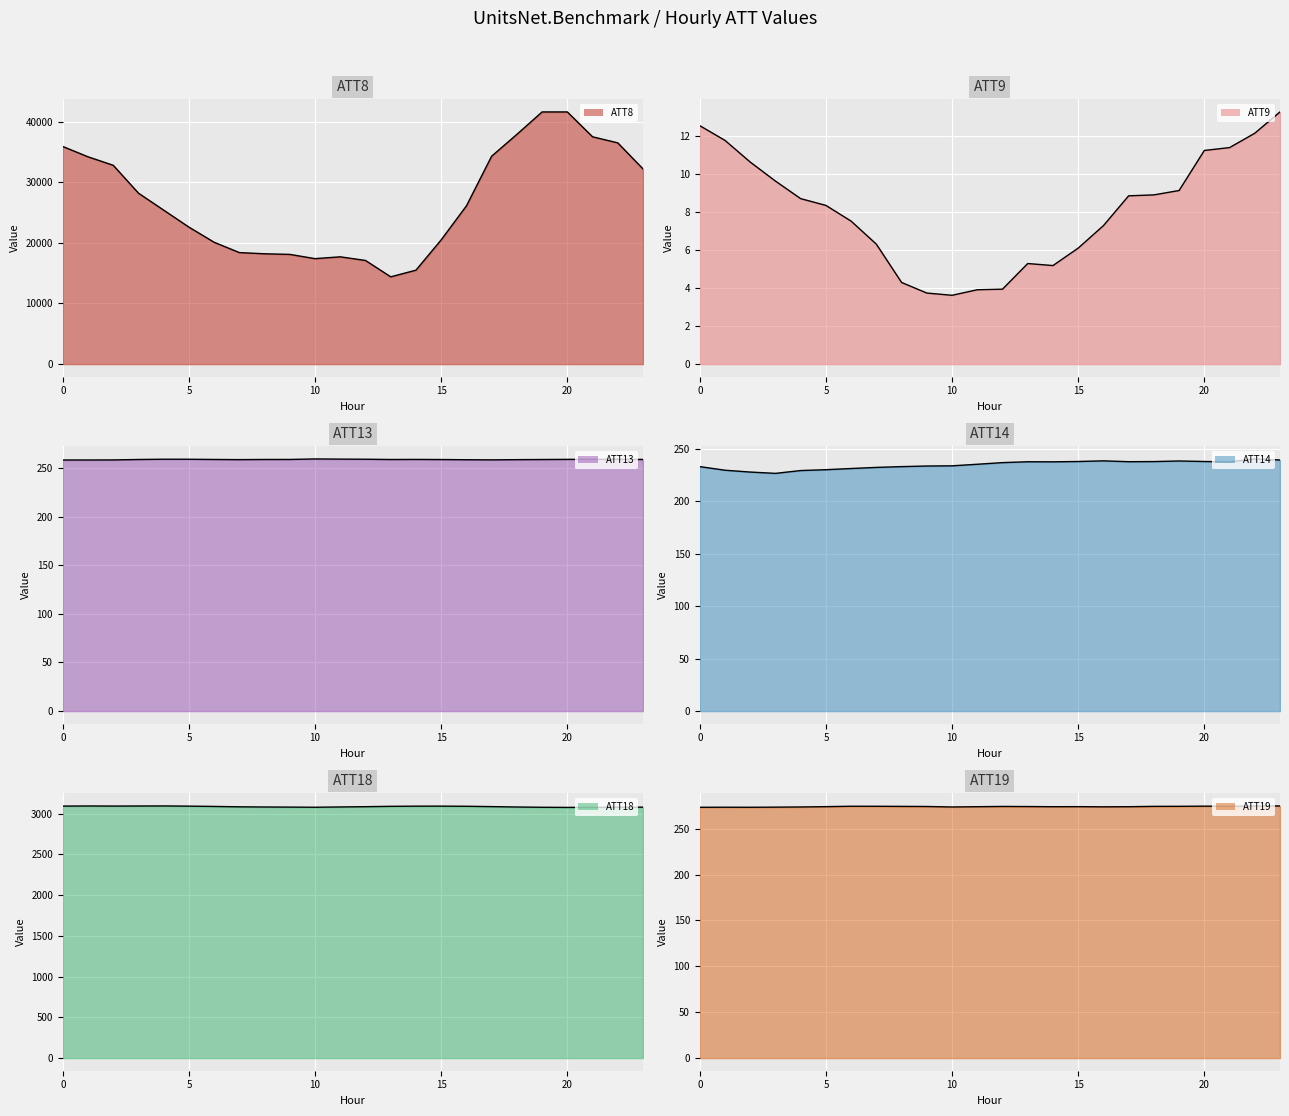

How many lines are shown in the chart?

6